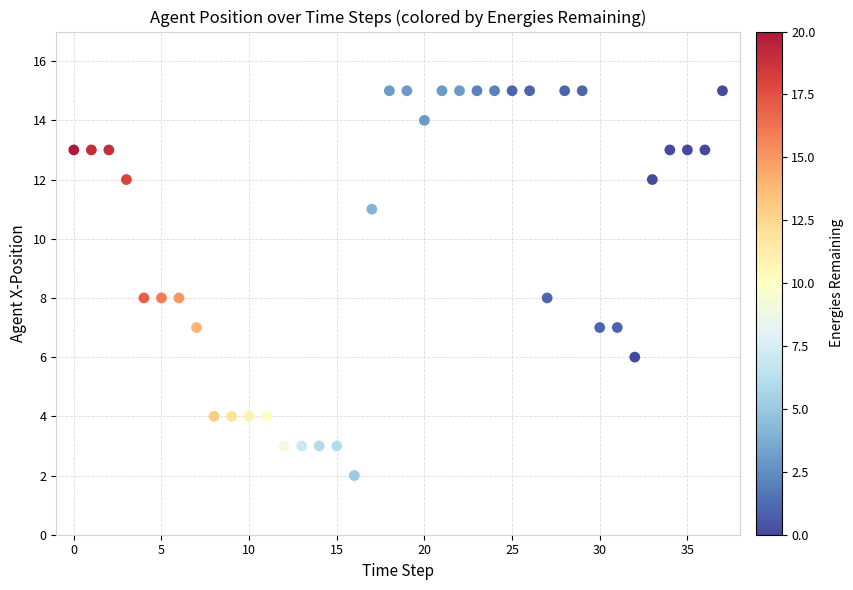

What is the range of Y values (max minus min)?

13